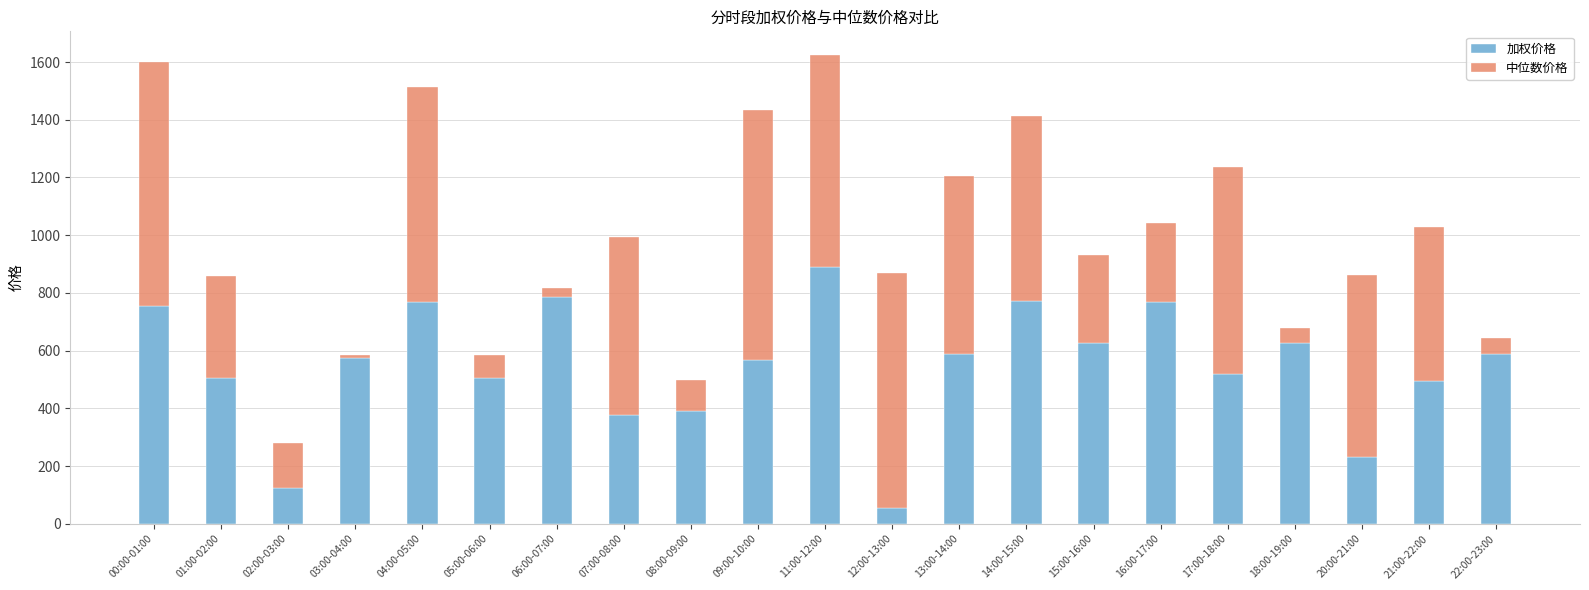

The 加权价格 series shows 114.5 at 20:00-21:00. True or false?

False